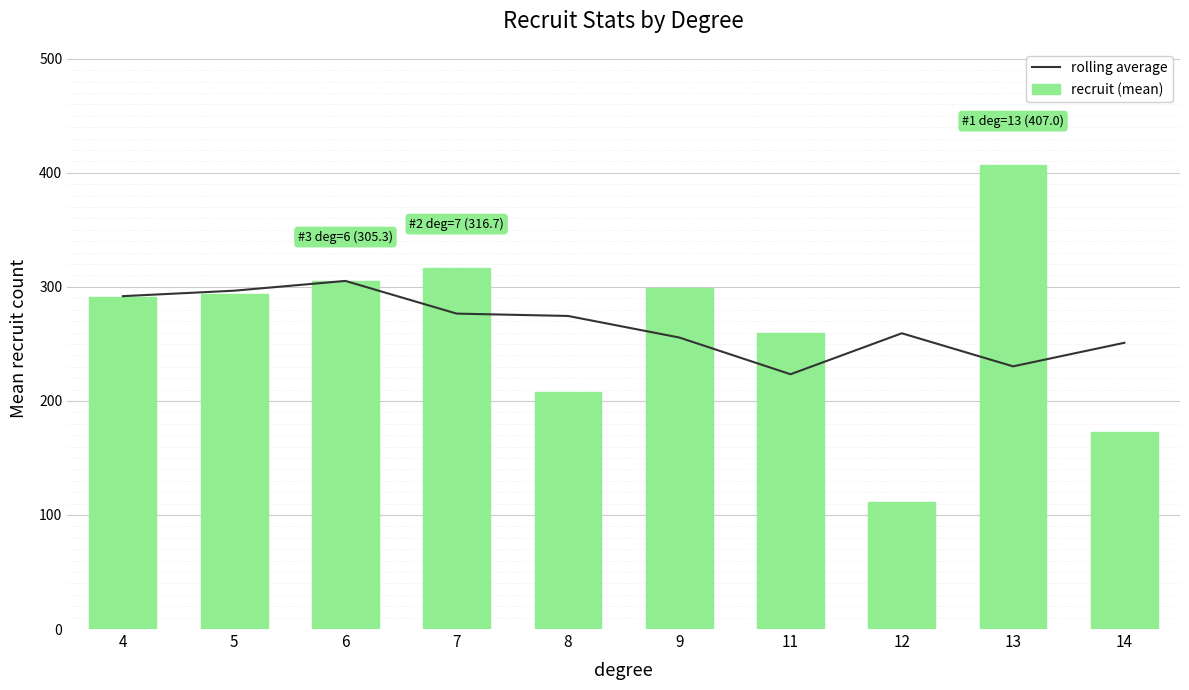

What are all the series names shown in the legend?

rolling average, recruit (mean)